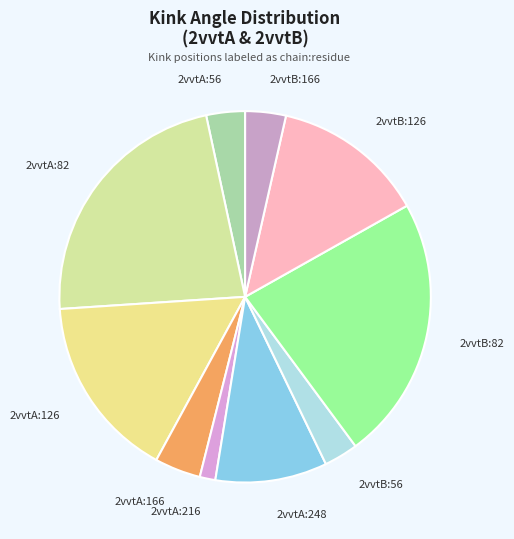

Is 2vvtB:166 the majority of the pie?

No